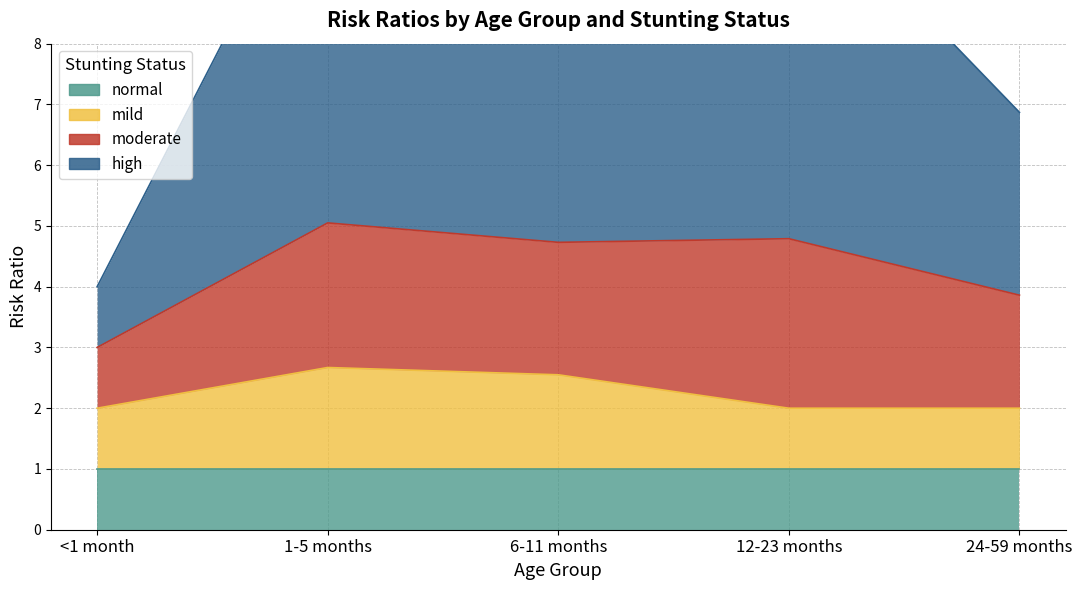

True or false: mild and high intersect in this chart.

False